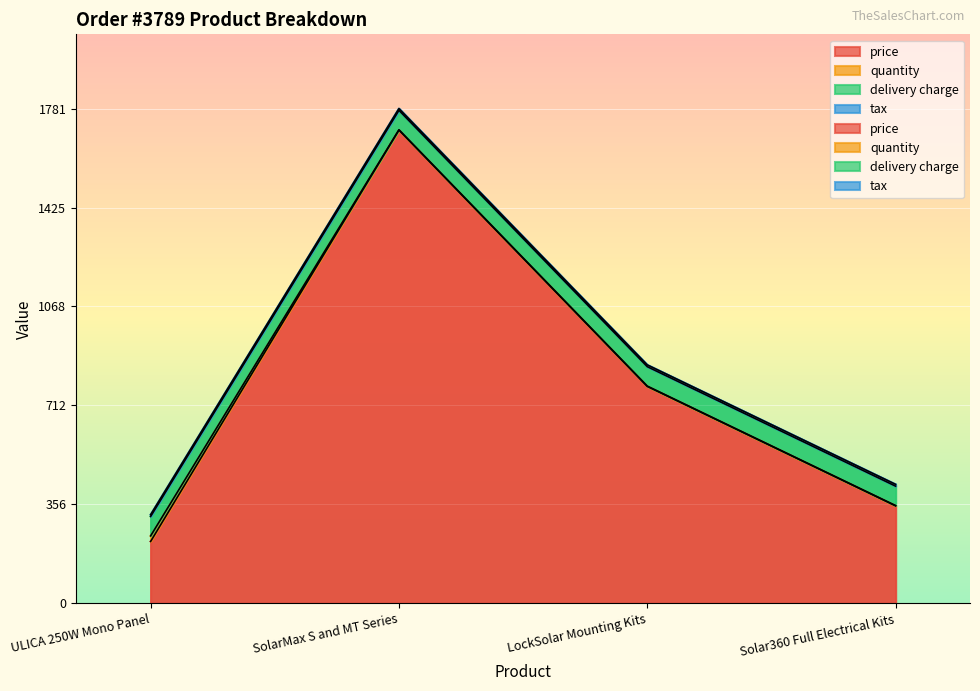

How many distinct data groups are displayed?

4